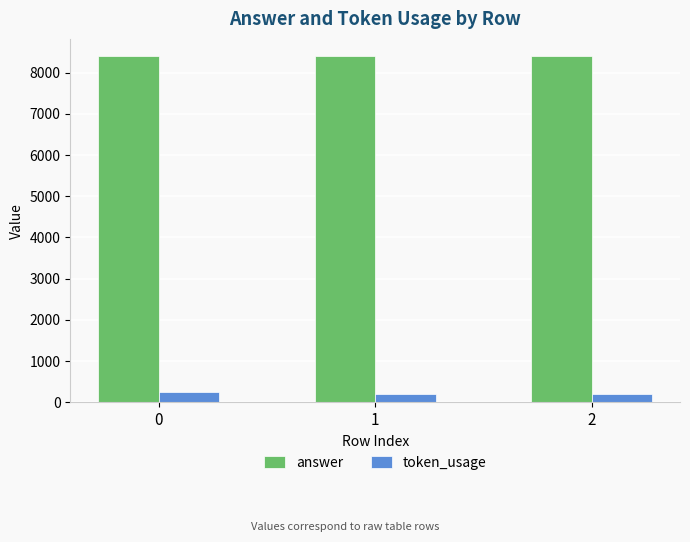

What is the value of the token_usage bar at the 3rd from the left?

195